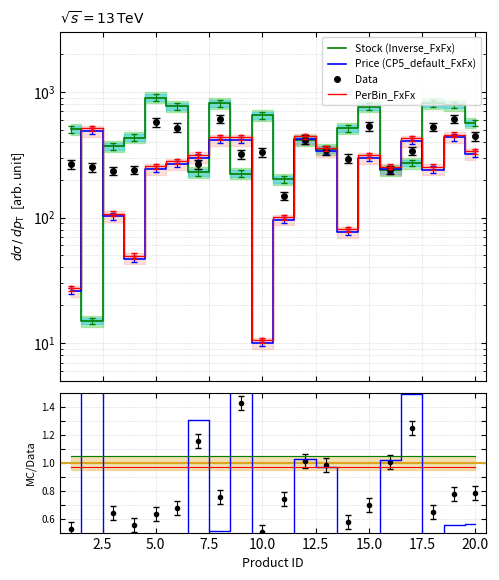

Which series has the largest total across all categories?

Stock (Inverse_FxFx)